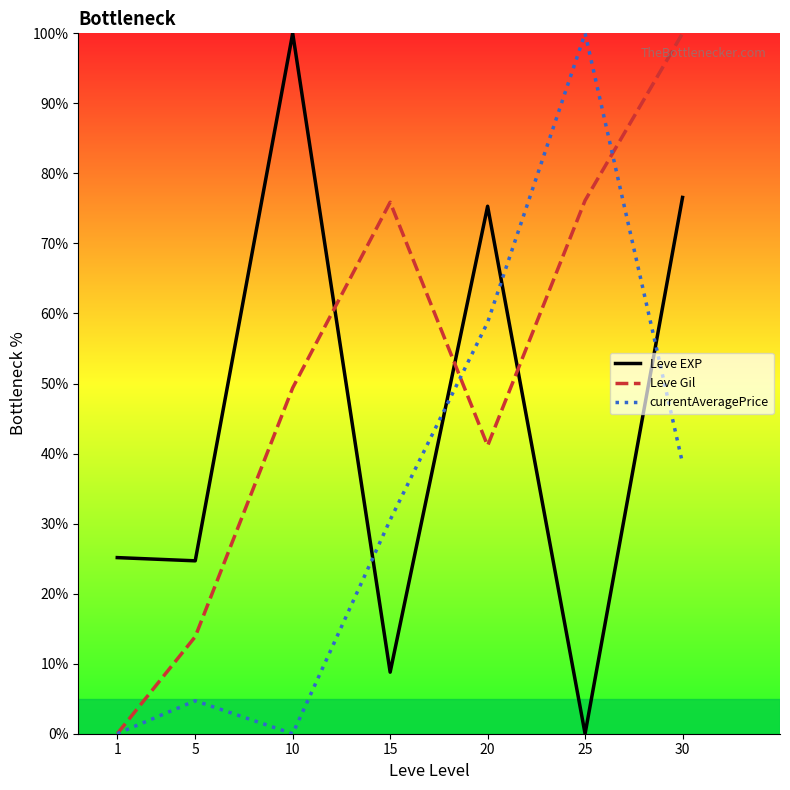

At which label does Leve Gil first exceed 49?

10